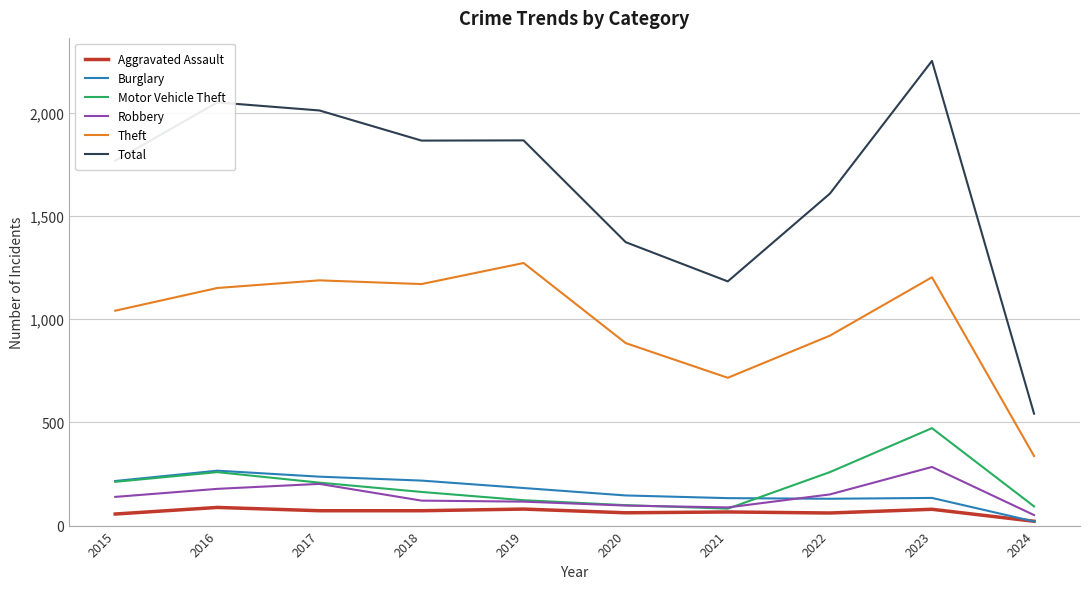

Which series has the largest total across all categories?

Total